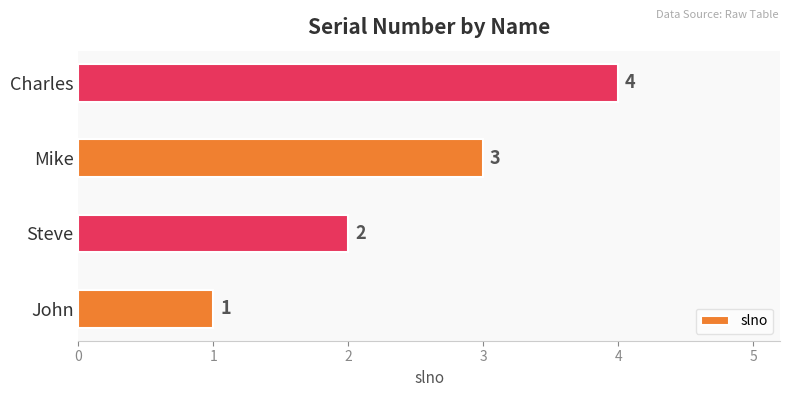

Which has a higher value, Charles or John?

Charles